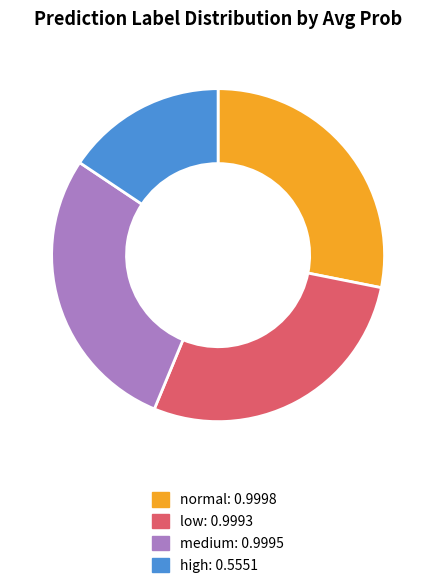

The medium slice represents 28% of the pie. True or false?

True